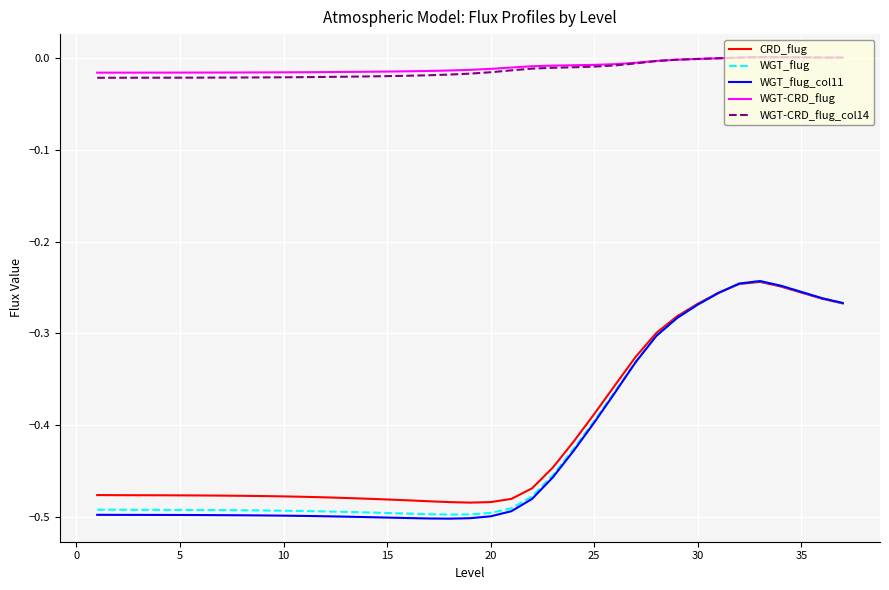

Which series has the largest range (max minus min)?

WGT_flug_col11